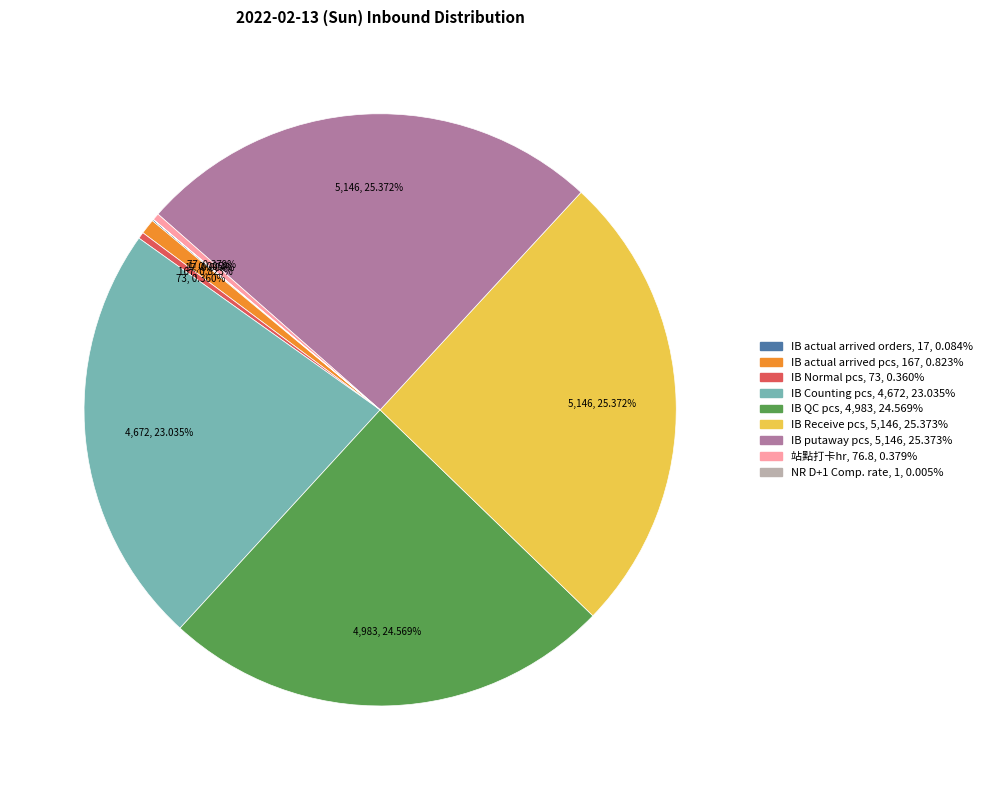

Is there a majority slice in this chart?

No